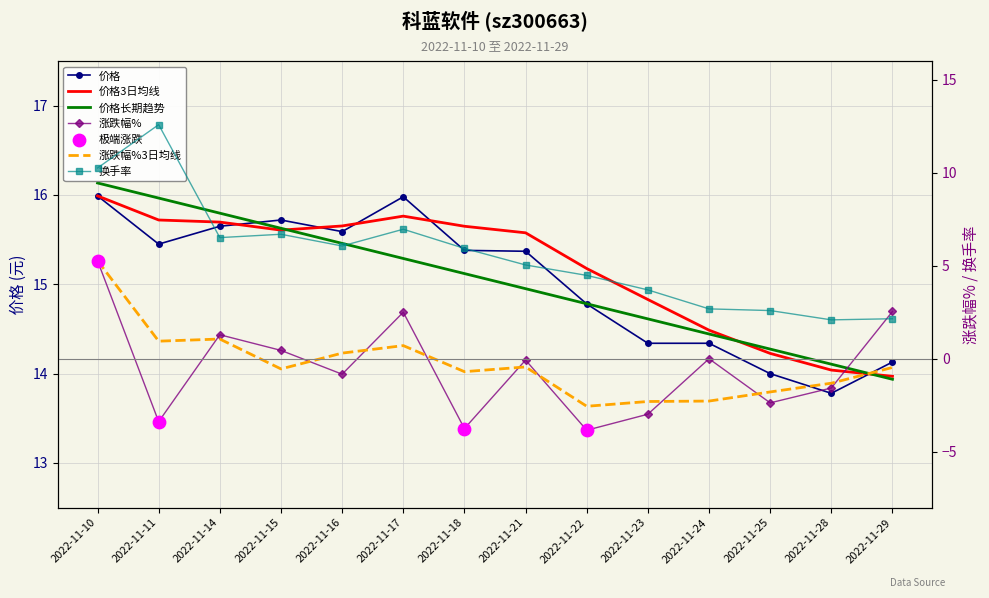

At which category is the sum across all series the highest?

2022-11-10